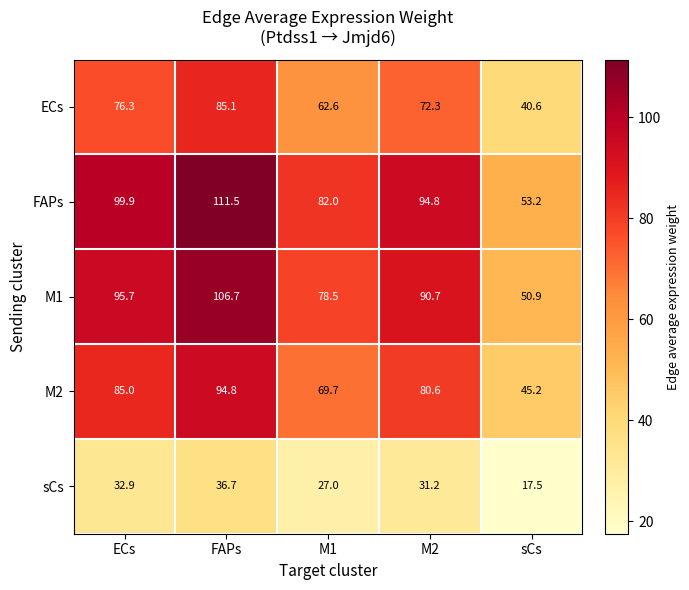

What is the spread (max minus min) of values at M1?

55.0